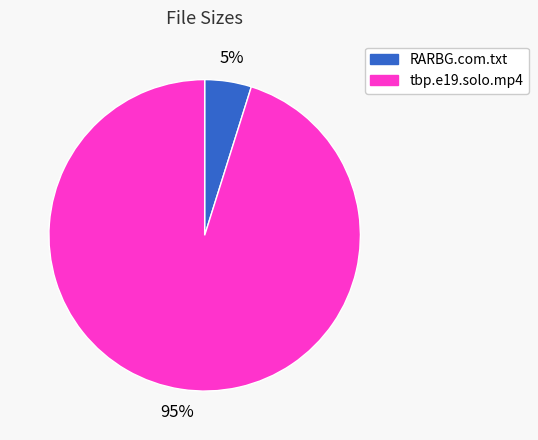

True or false: tbp.e19.solo.mp4 accounts for 89% of the total.

False